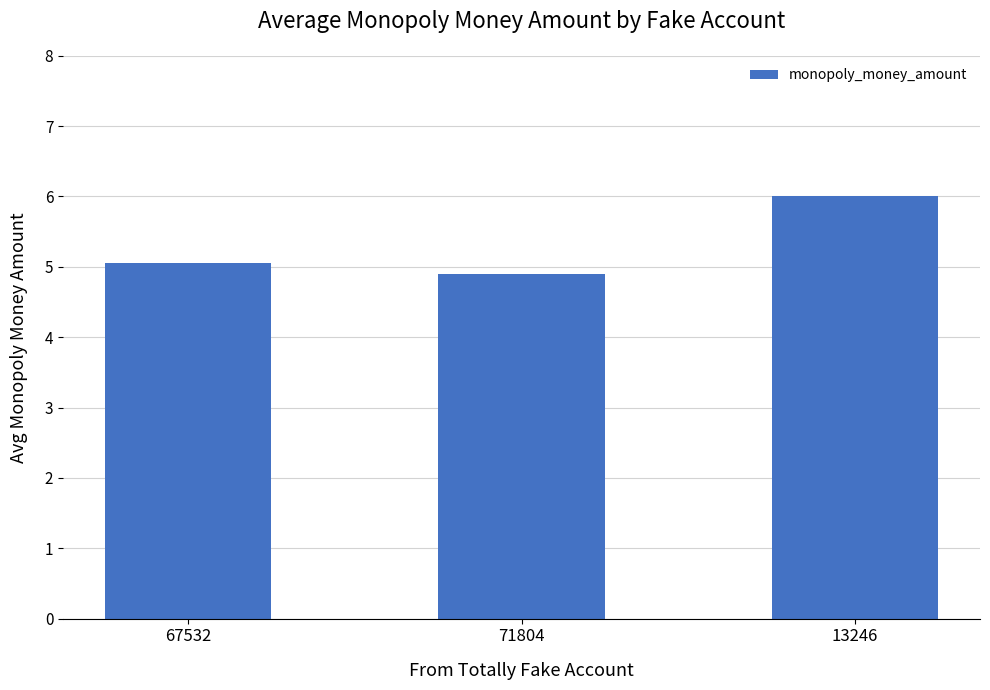

Approximately how many times larger is the value at 67532 compared to 71804?

1.0